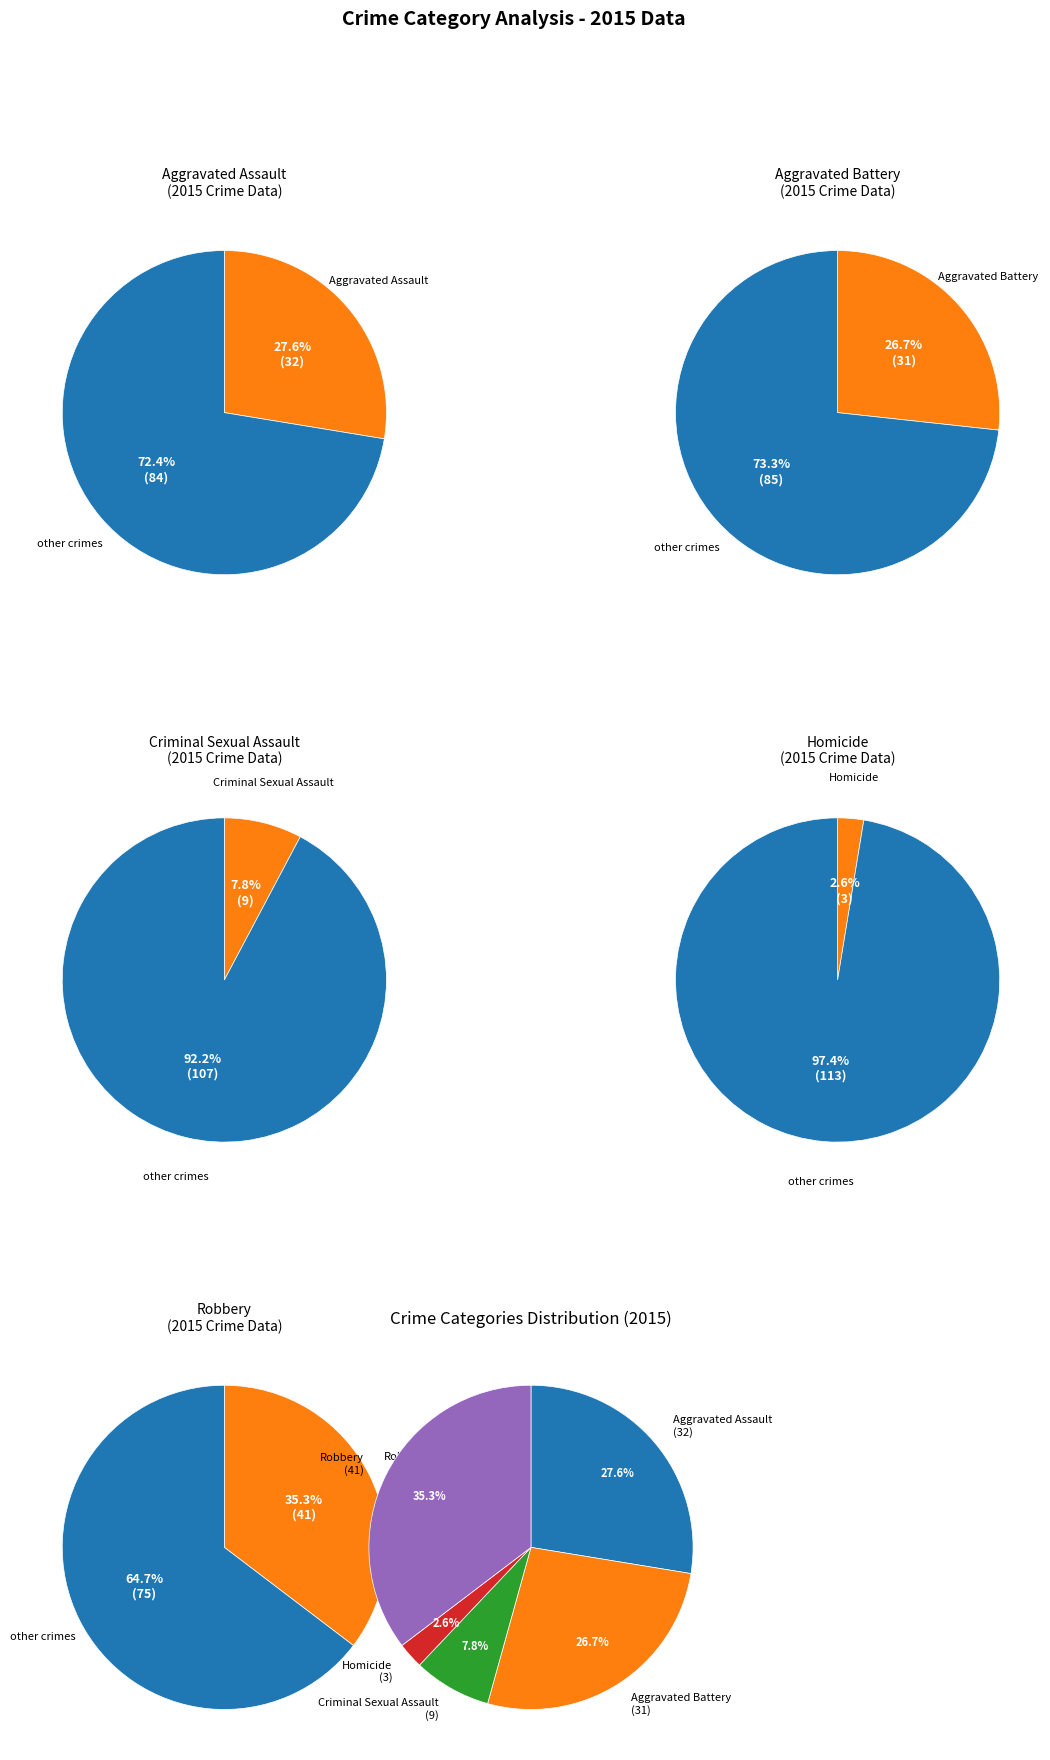

To the nearest percent, what is the combined percentage of Robbery and Aggravated Assault?

63%